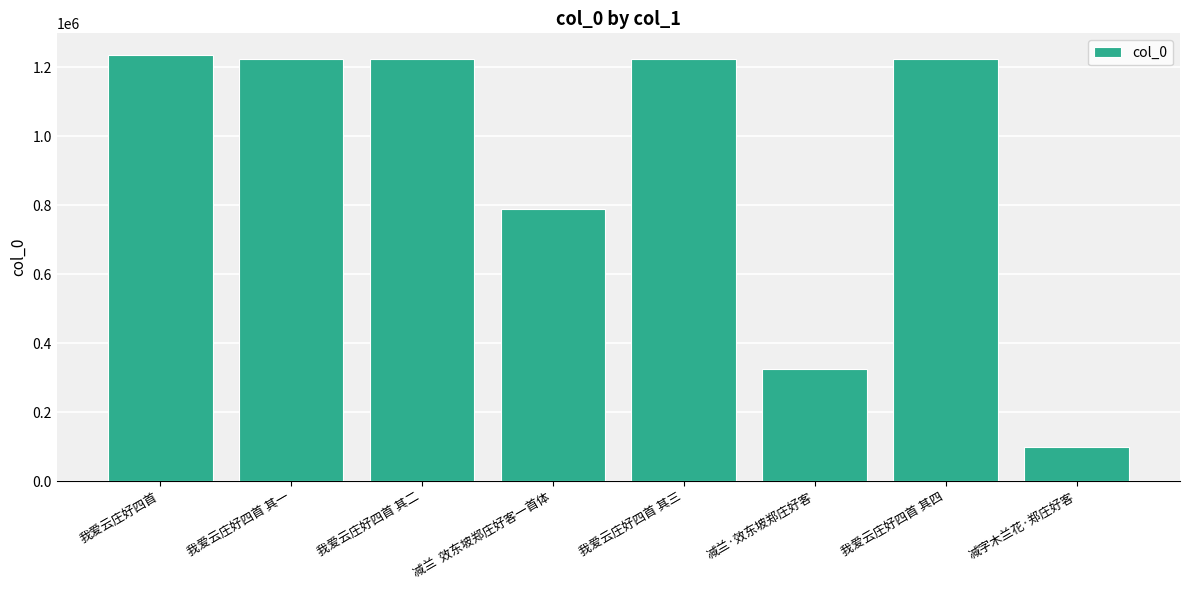

What is the label of the 7th bar from the left?

我爱云庄好四首 其四